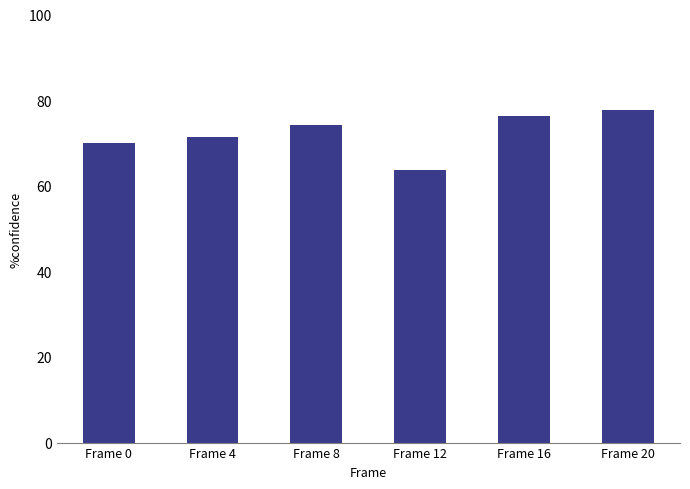

What is the change in value from Frame 0 to Frame 16?

+6.3